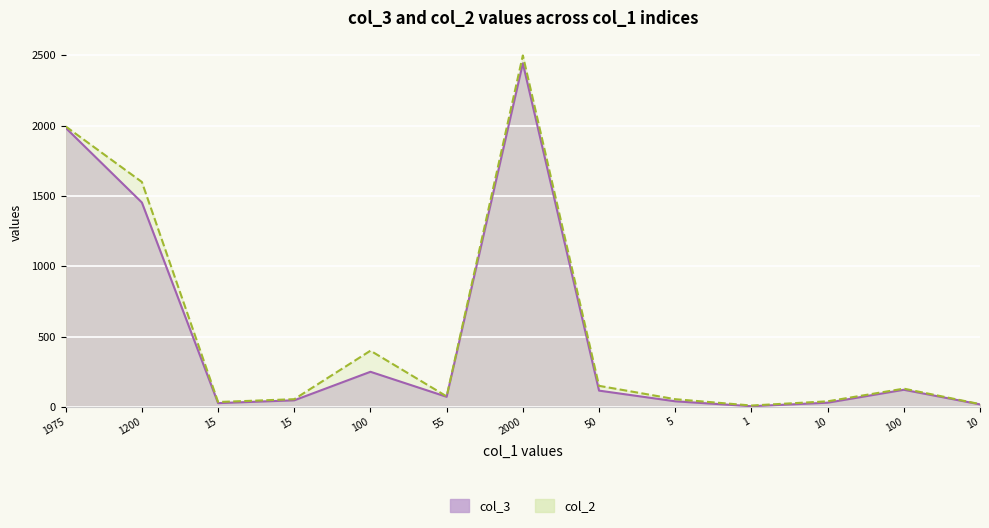

What are all the series names shown in the legend?

col_3, col_2